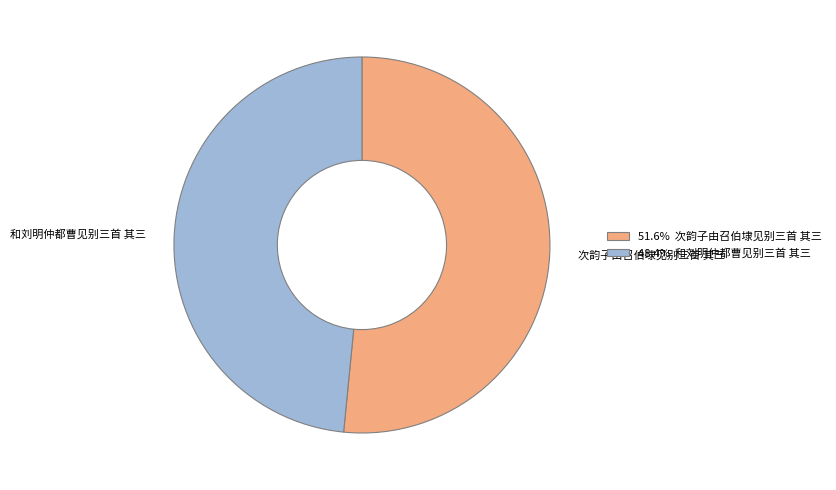

Is there any slice that represents more than half of the pie?

Yes